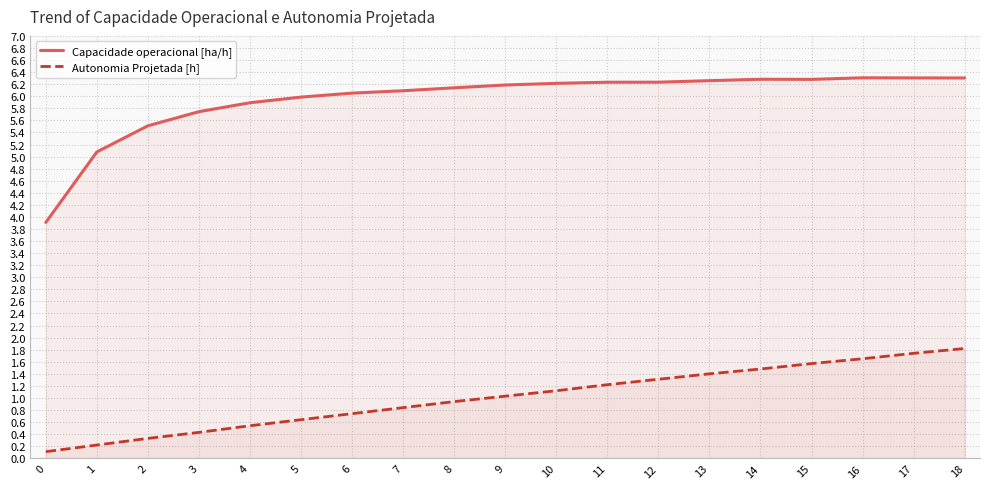

Reading left to right, what are all the values shown in this chart?

Capacidade operacional [ha/h]: 0=3.9	1=5.1	2=5.5	3=5.7	4=5.9	5=6.0	6=6.1	7=6.1	8=6.1	9=6.2	10=6.2	11=6.2	12=6.2	13=6.3	14=6.3	15=6.3	16=6.3	17=6.3	18=6.3
Autonomia Projetada [h]: 0=0.1	1=0.2	2=0.3	3=0.4	4=0.5	5=0.6	6=0.7	7=0.8	8=0.9	9=1.0	10=1.1	11=1.2	12=1.3	13=1.4	14=1.5	15=1.6	16=1.6	17=1.7	18=1.8